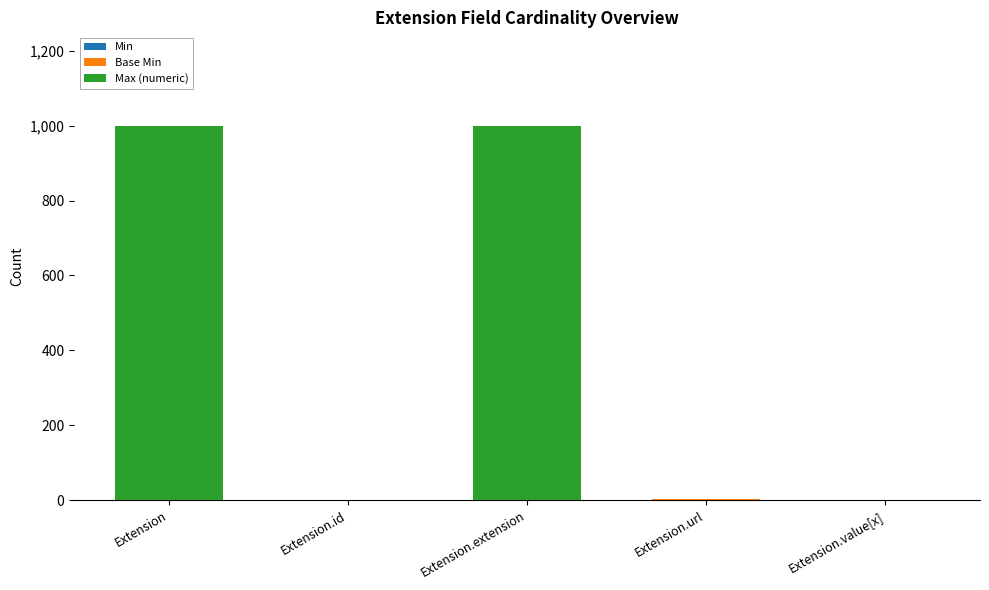

What is the total value across all series at Extension.extension?

999